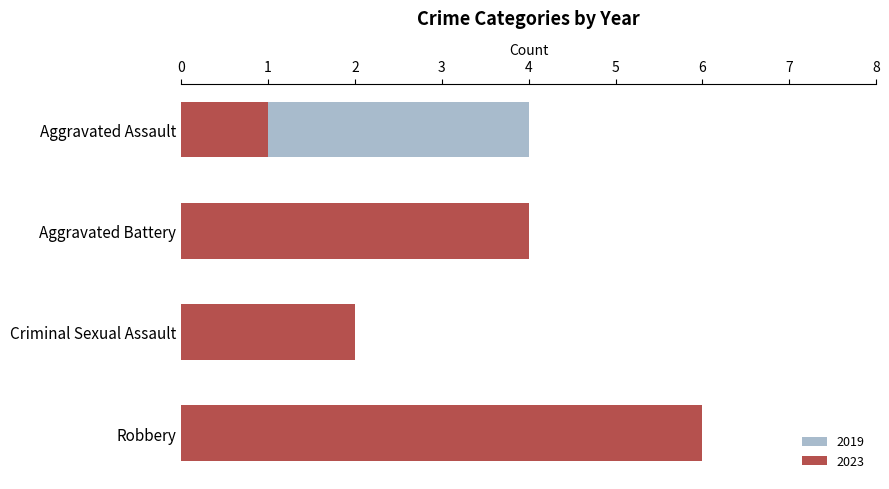

At which label does 2019 reach its minimum?

Robbery